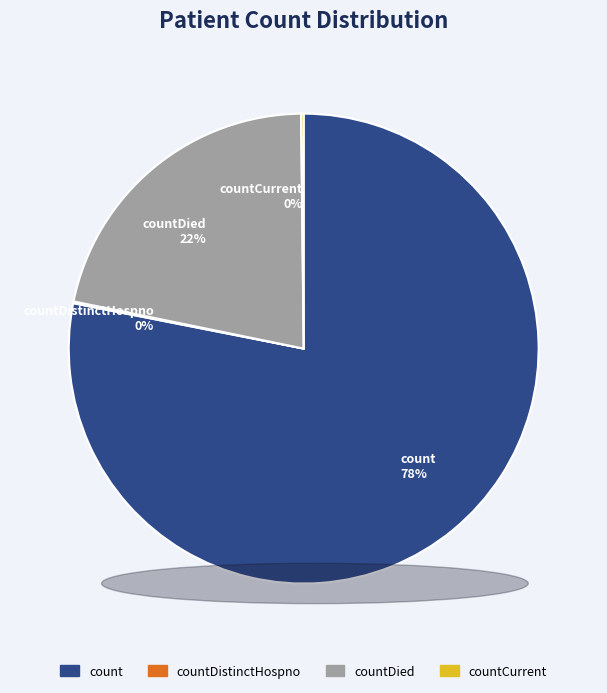

To the nearest percent, what is the average slice percentage?

25%